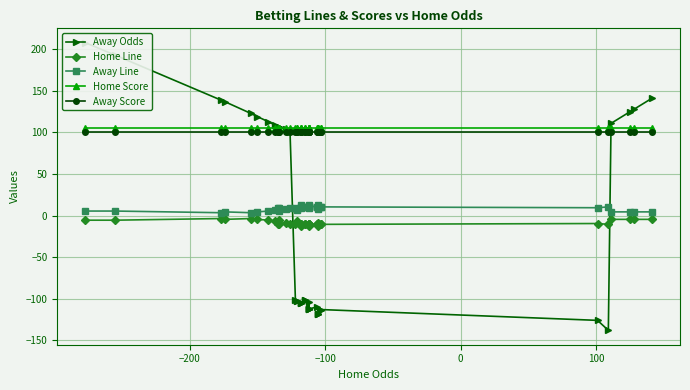

How many values in the Home Line series are below -9?

22